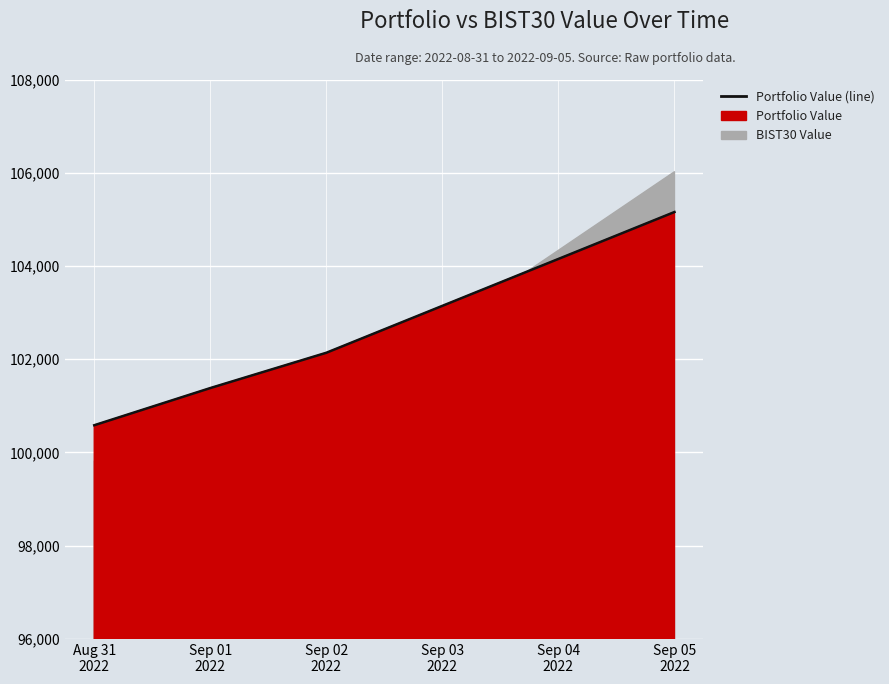

What is the value of the 2nd point from the left?

101381.4